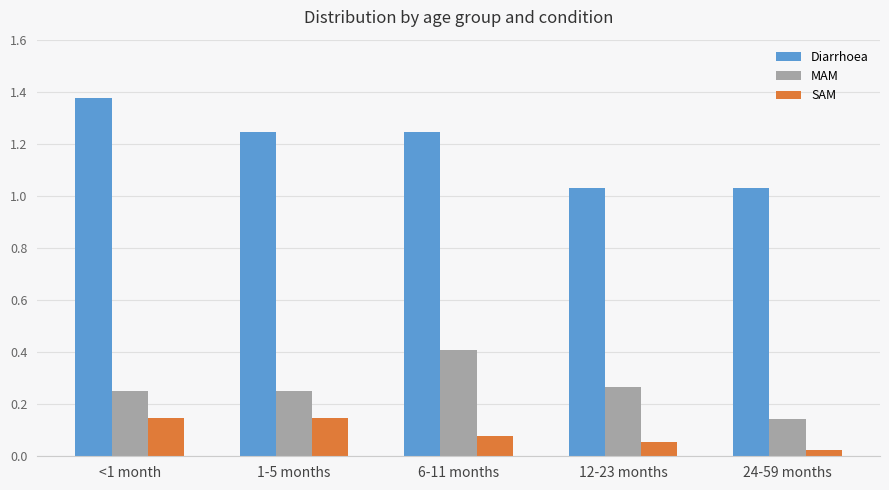

Which series has the largest range (max minus min)?

Diarrhoea